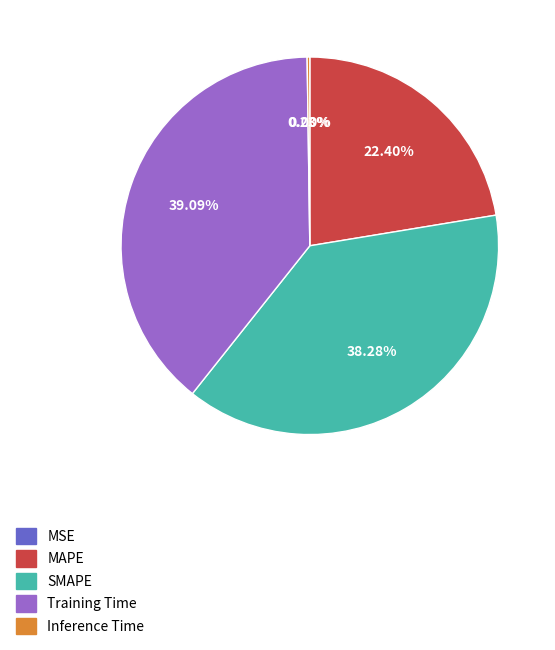

Is there any slice that represents more than half of the pie?

No